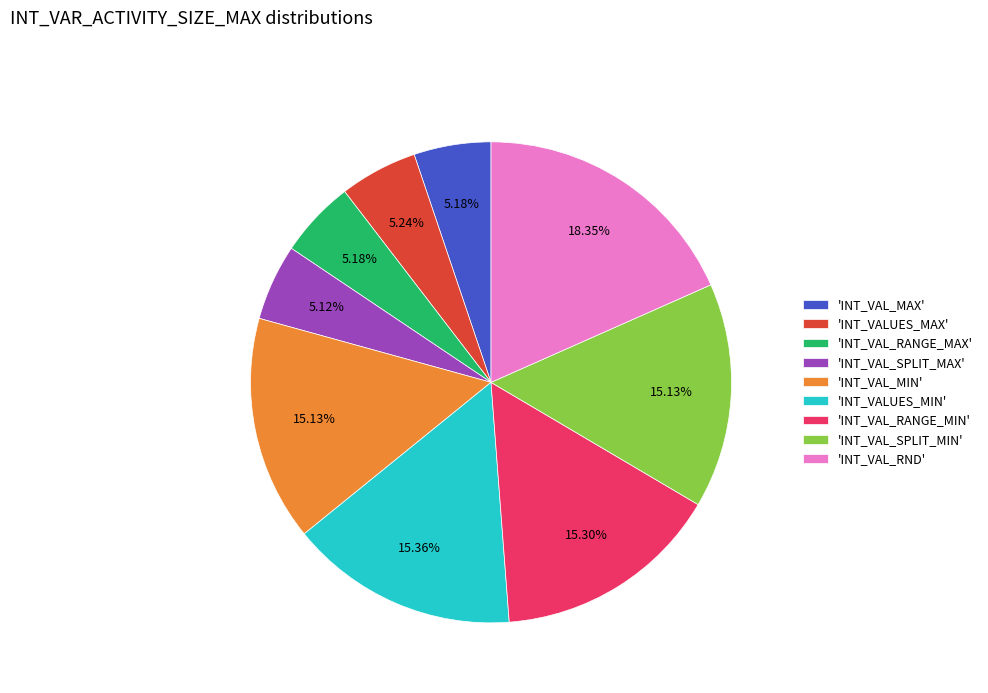

What is the largest slice in the pie chart?

'INT_VAL_RND'